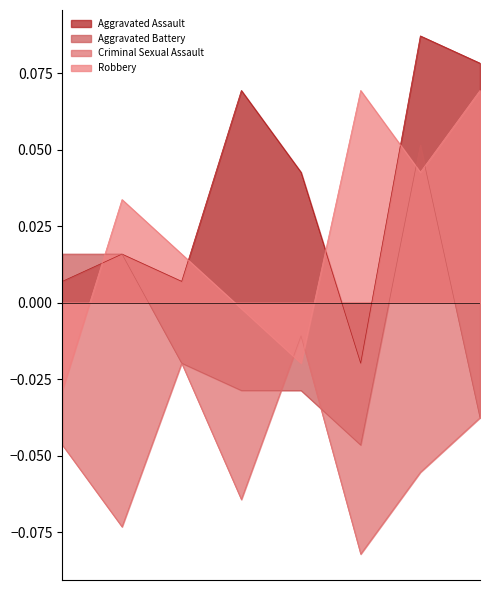

What are all the series names shown in the legend?

Aggravated Assault, Aggravated Battery, Criminal Sexual Assault, Robbery